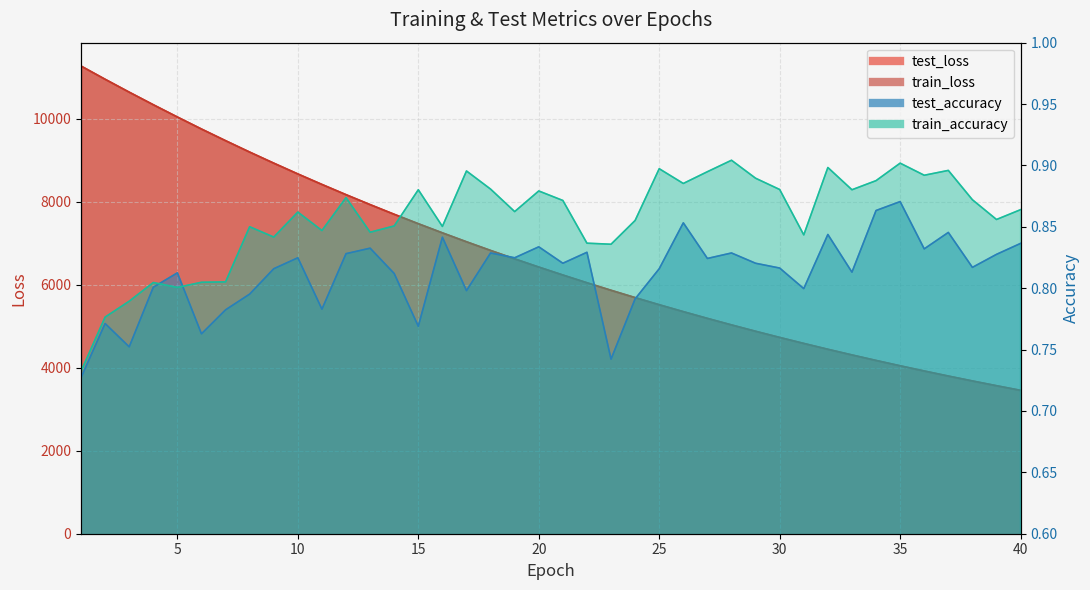

Which label corresponds to the largest value in the chart?

1